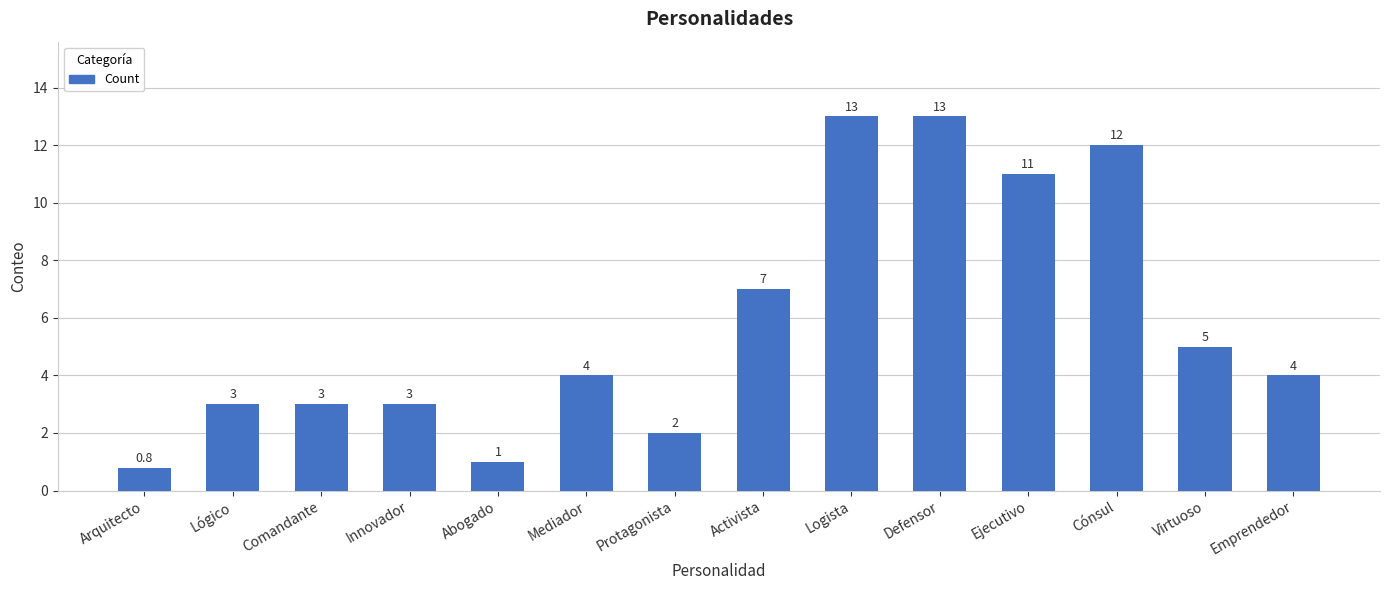

Between Activista and Defensor, which is larger?

Defensor